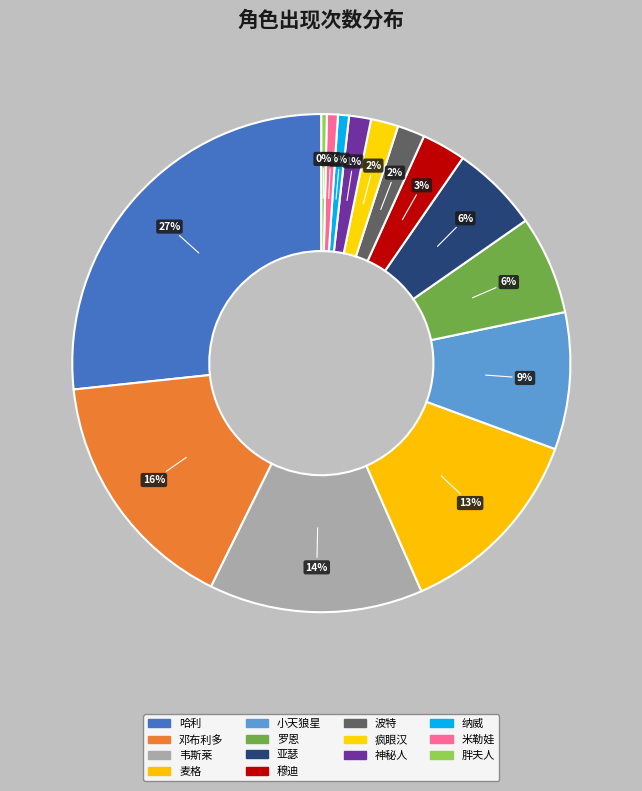

Count the number of slices in the pie.

14